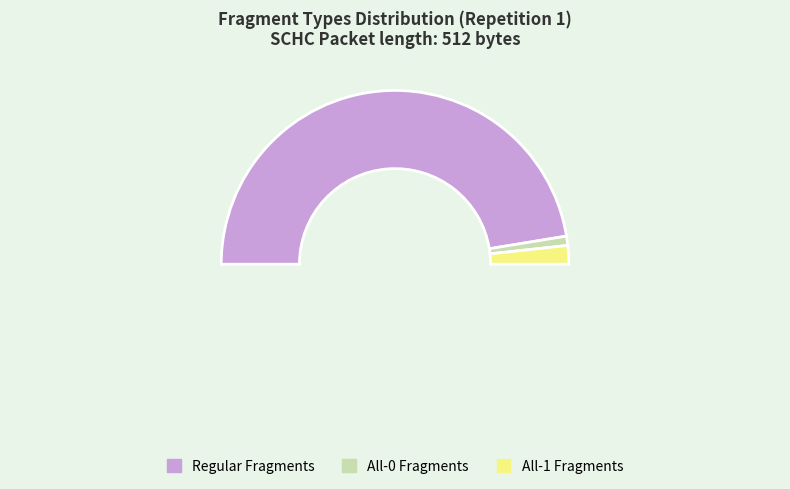

Is the sum of Regular Fragments and All-0 Fragments greater than half?

Yes